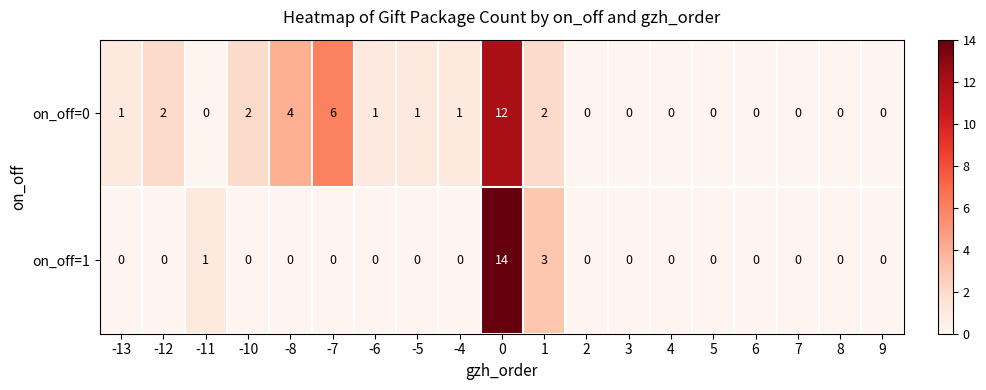

What is the total value across all series at 0?

26